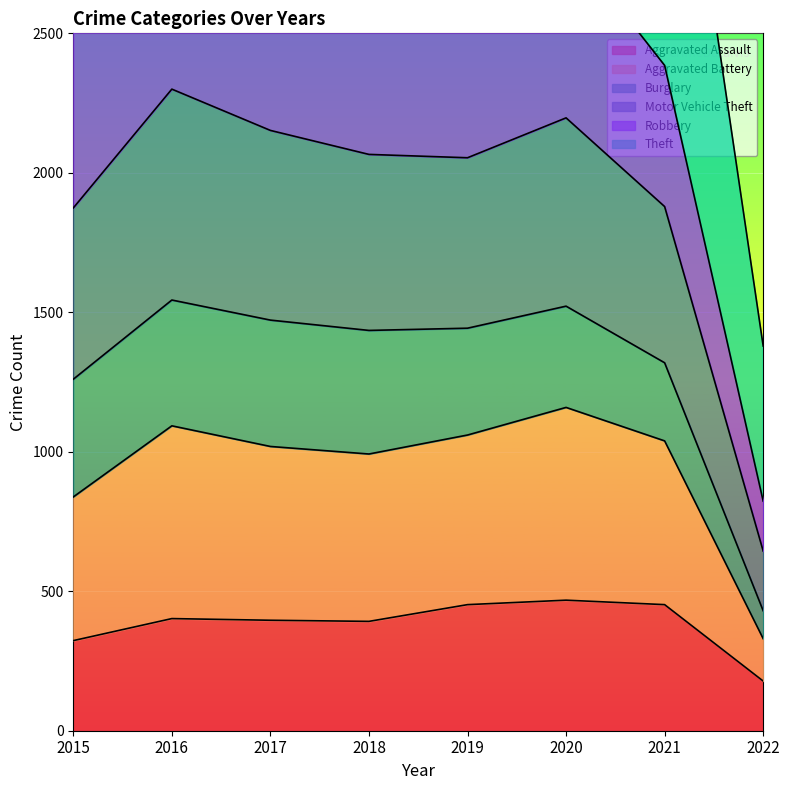

Is it true that Aggravated Assault equals 178 at 2022?

True